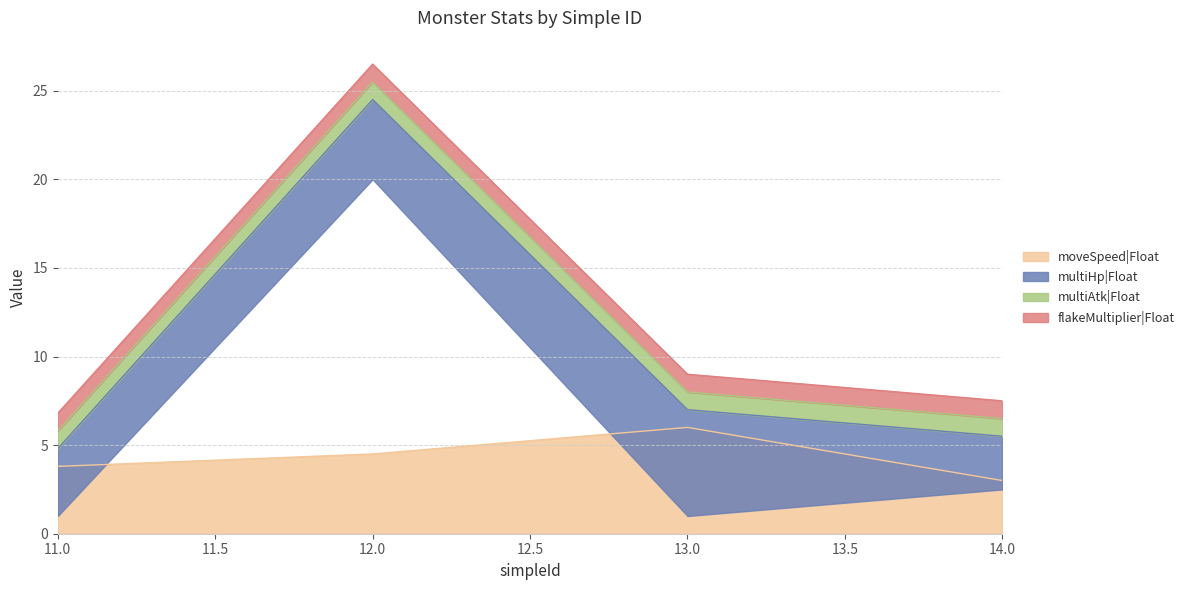

What is the value of the moveSpeed|Float point at the 1st from the left?

3.8